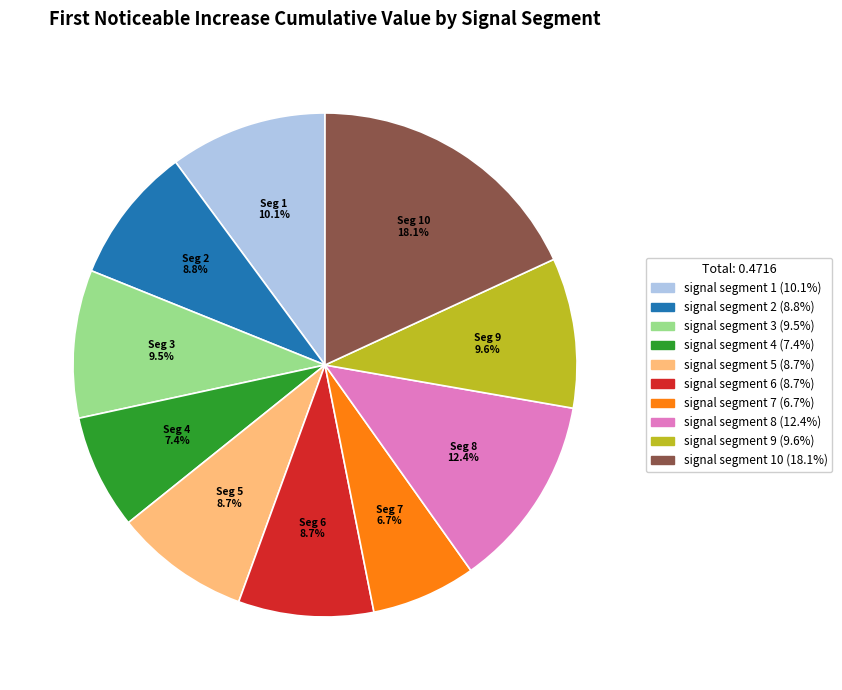

How many segments does this pie chart have?

10